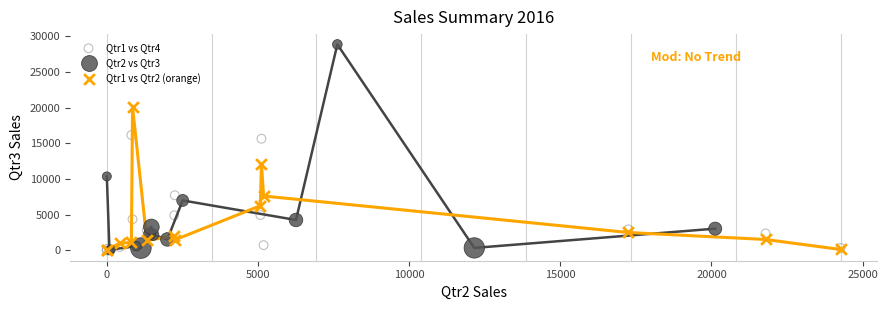

Which series has the widest spread of Y values?

Qtr2 vs Qtr3